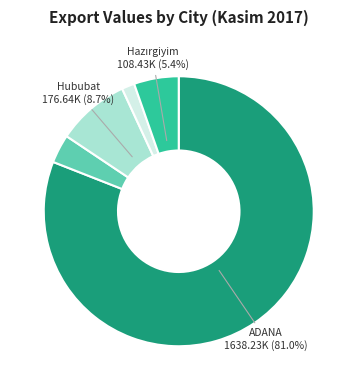

Does any single category account for the majority?

Yes